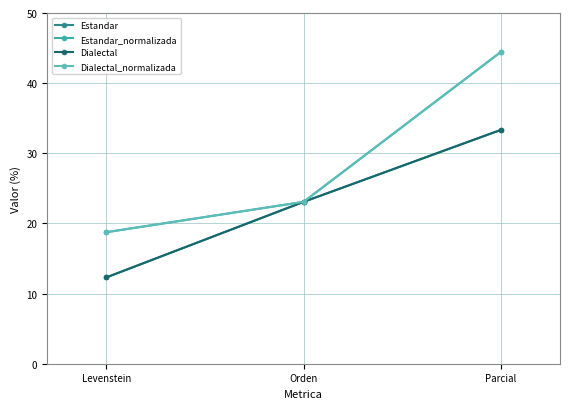

True or false: Estandar_normalizada has a value of 23.1 at Orden.

True